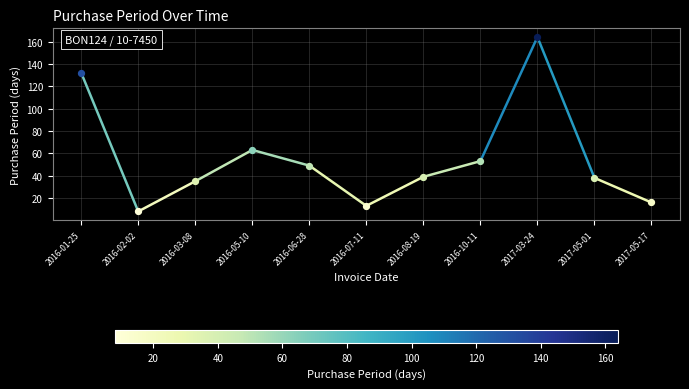

Which has a higher value, 2016-02-02 or 2016-01-25?

2016-01-25